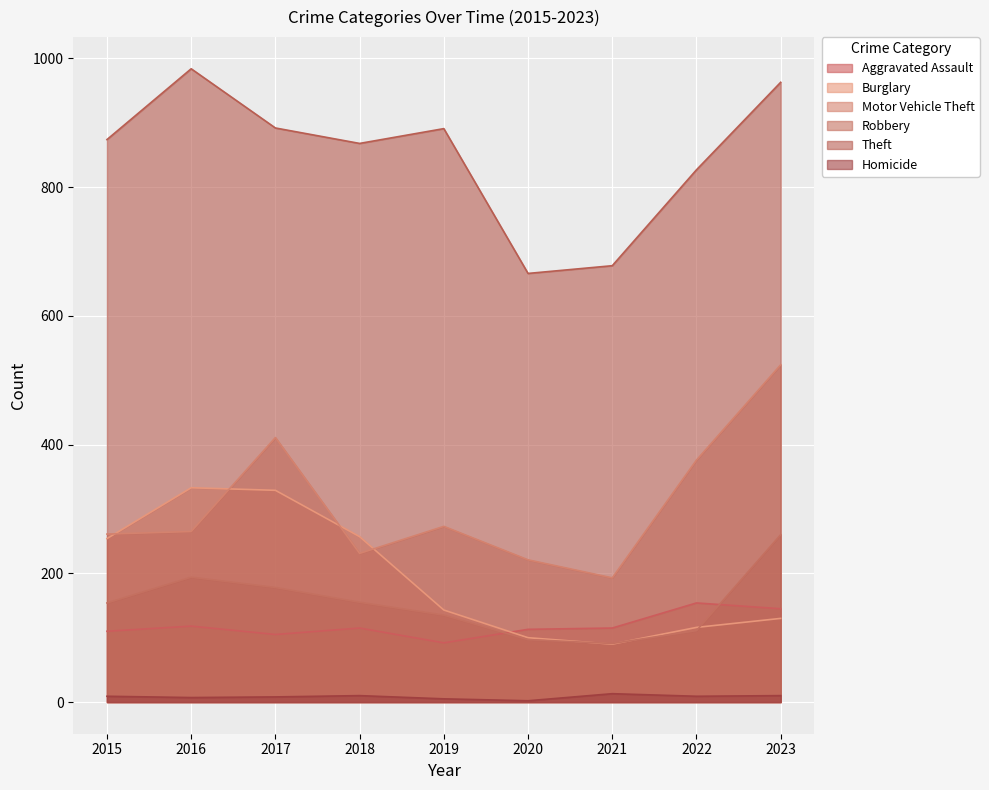

The Aggravated Assault series shows 53 at 2019. True or false?

False